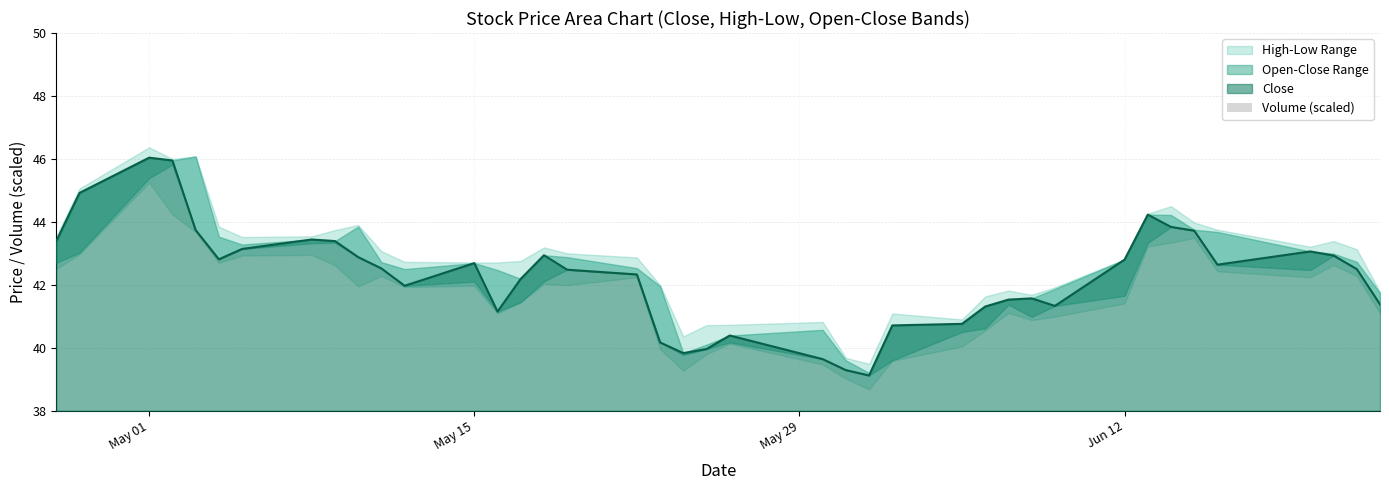

Are the bars horizontal?

No